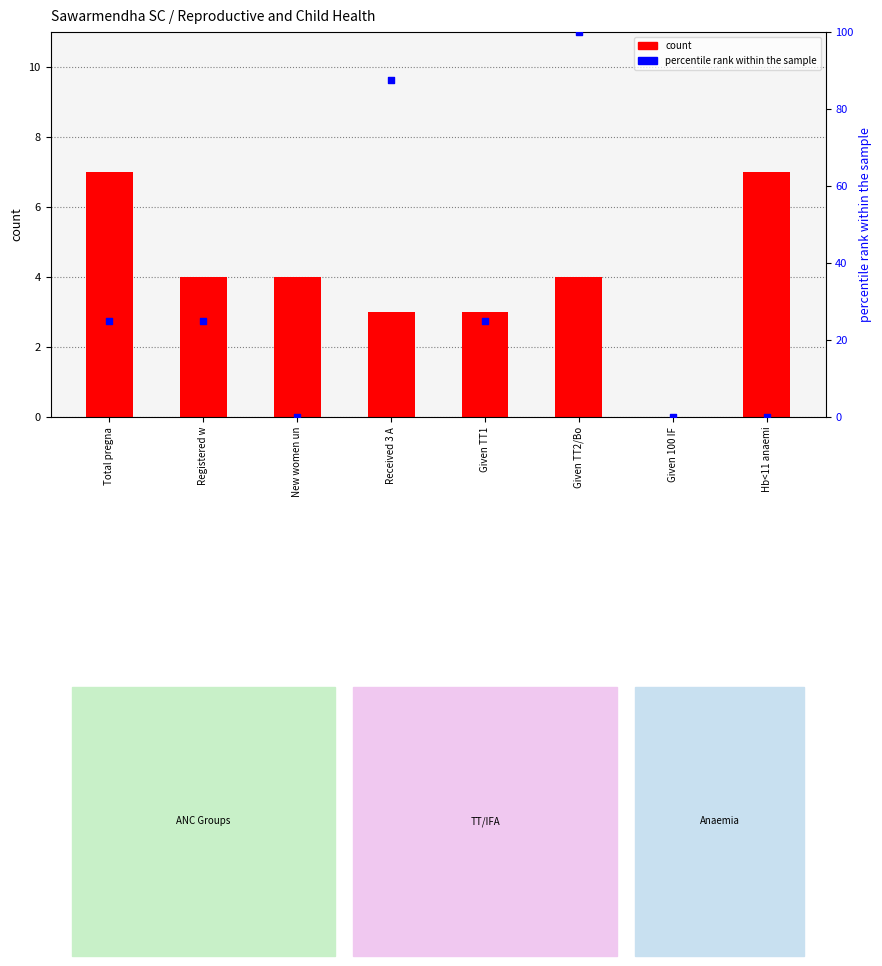

Which series reaches the minimum Y coordinate?

count